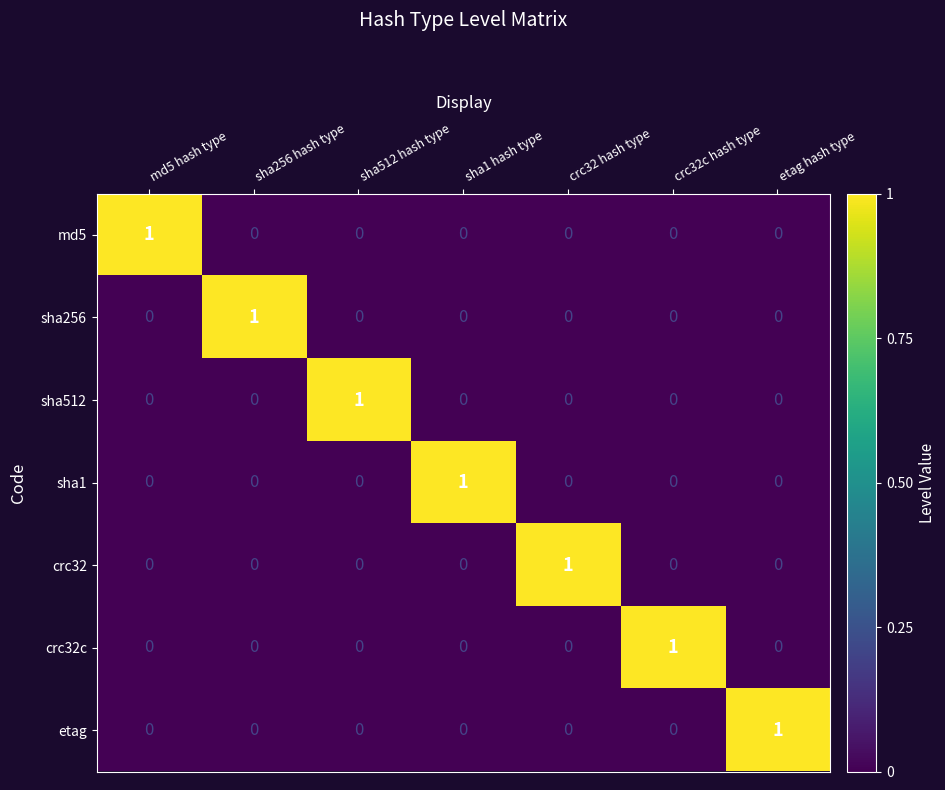

Is it true that sha1 equals 0 at sha1 hash type?

False